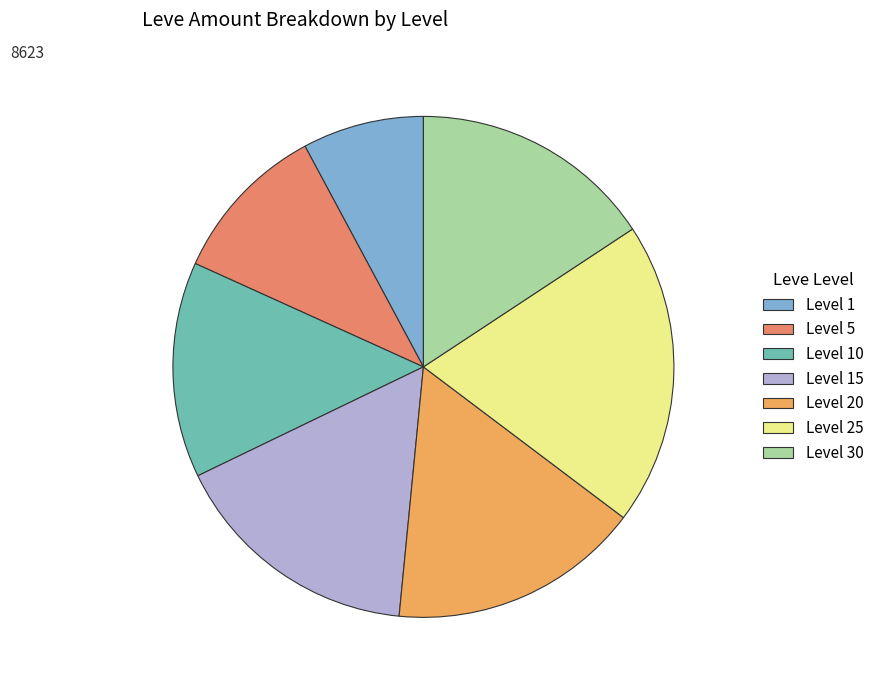

How many slices are in this pie chart?

7